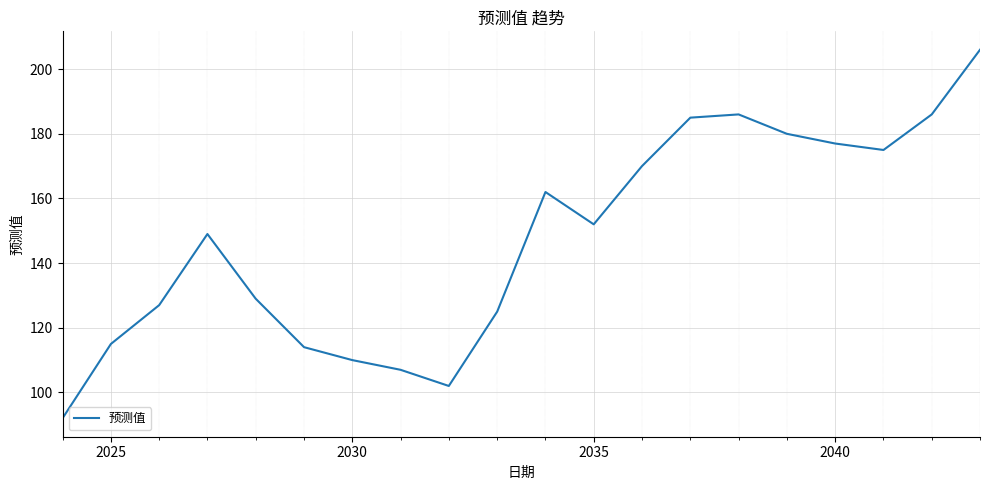

What is the smallest value displayed?

92